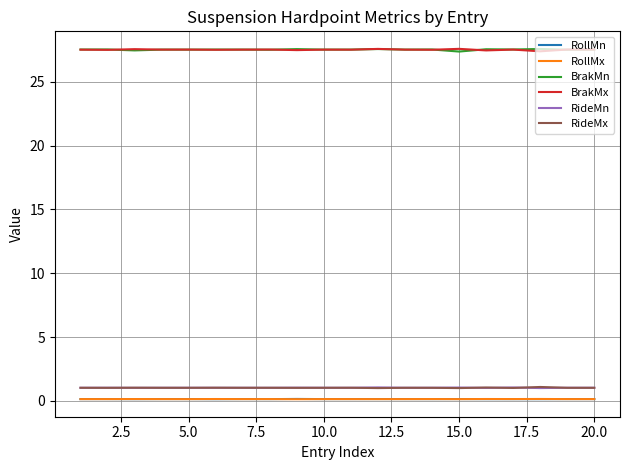

What is the smallest value displayed?

0.1